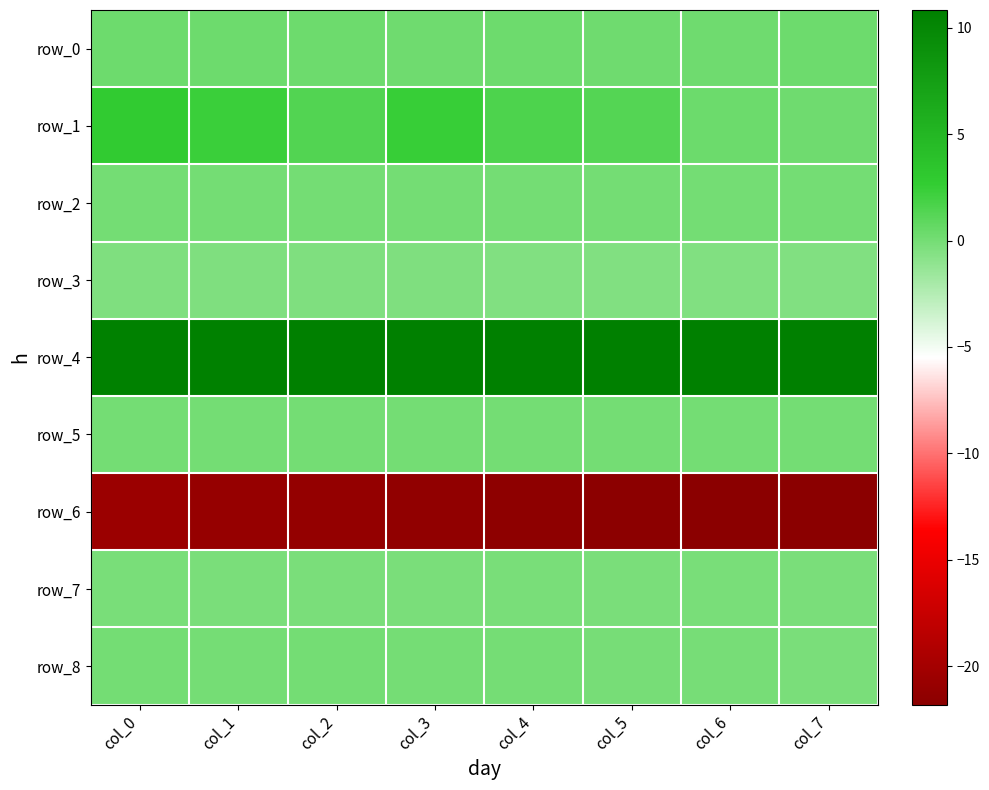

True or false: row_3 has a value of -0.7 at col_6.

False